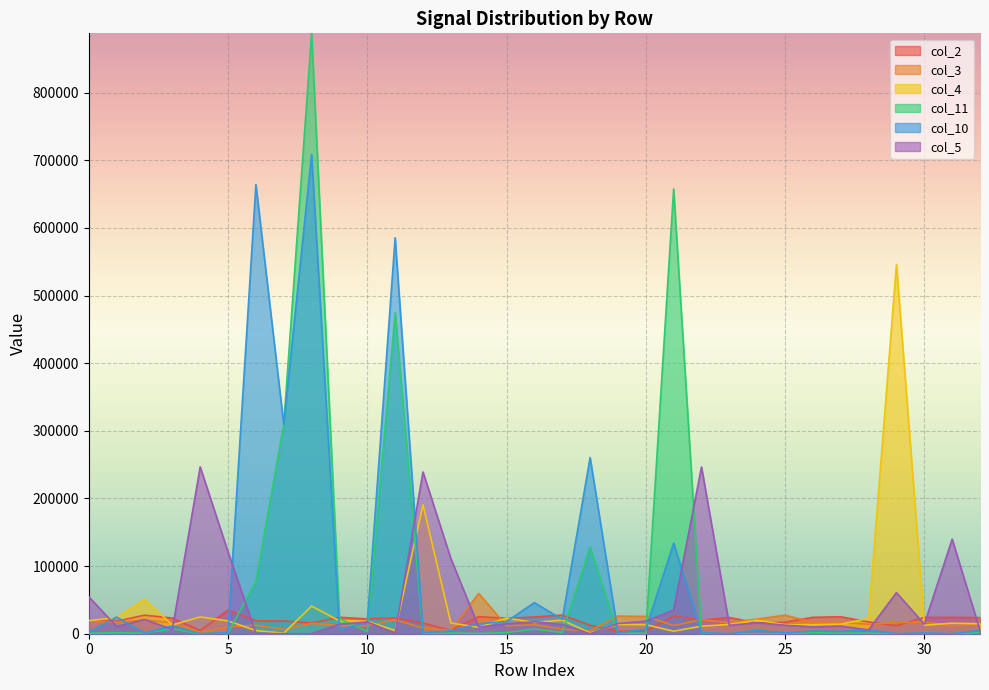

What are all the series names shown in the legend?

col_2, col_3, col_4, col_11, col_10, col_5